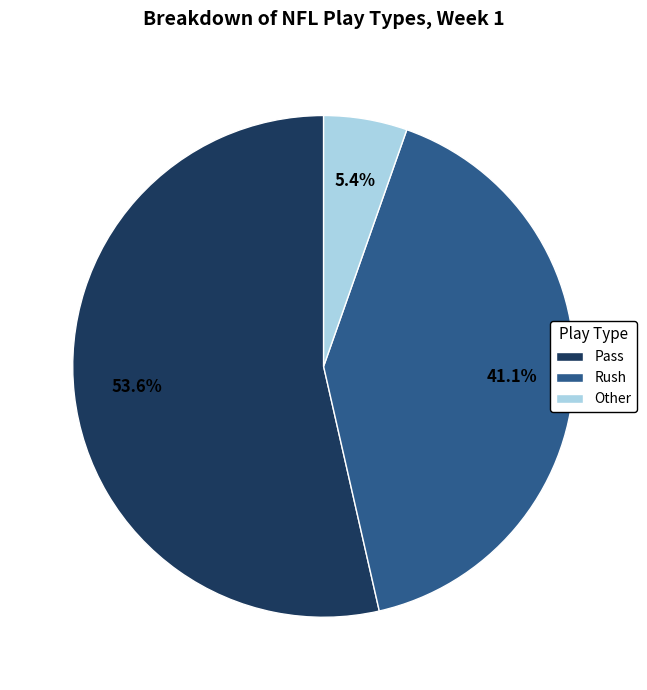

What percentage is NOT represented by Other?

94.6%